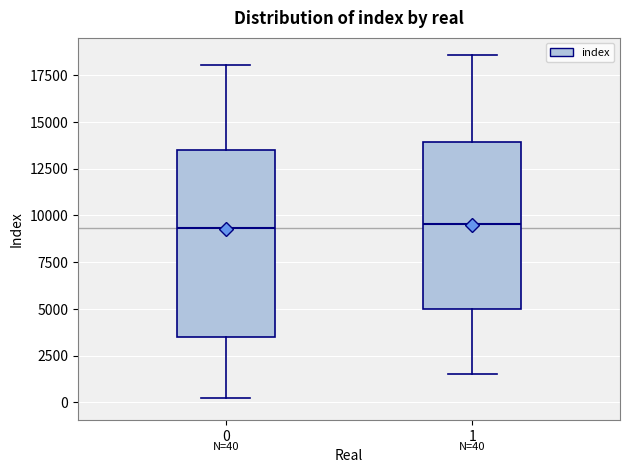

Which box is the tallest, from its lower edge to its upper edge?

0